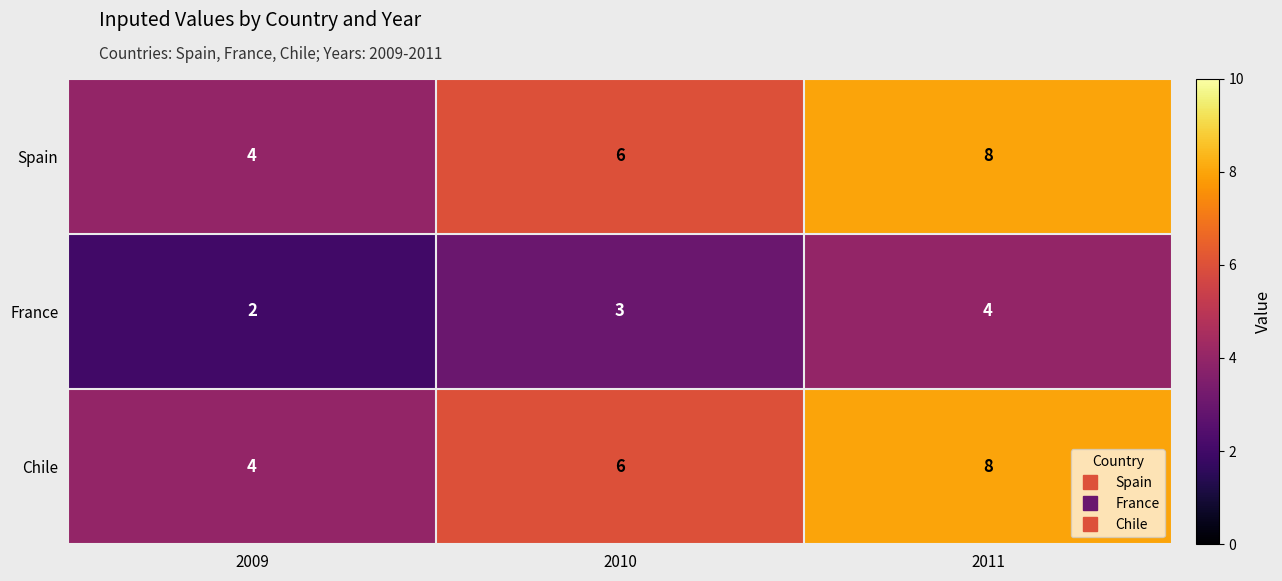

List the labels in order of Spain value, smallest first.

2009, 2010, 2011